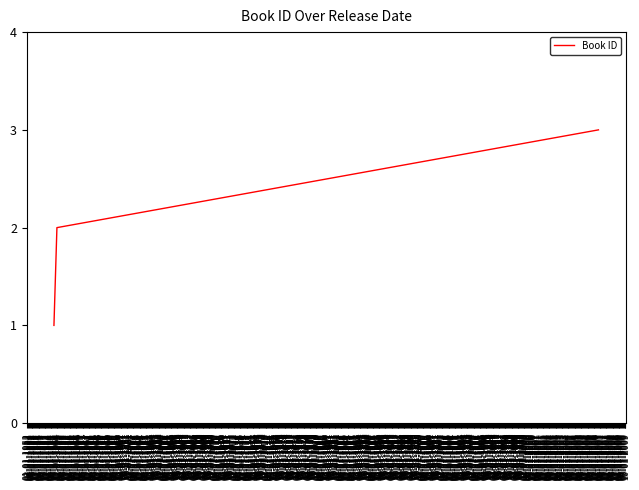

What is the greatest value displayed?

3